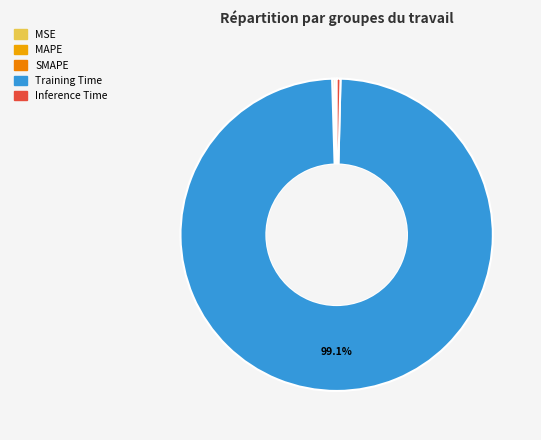

What percentage is NOT represented by MSE?

100.0%